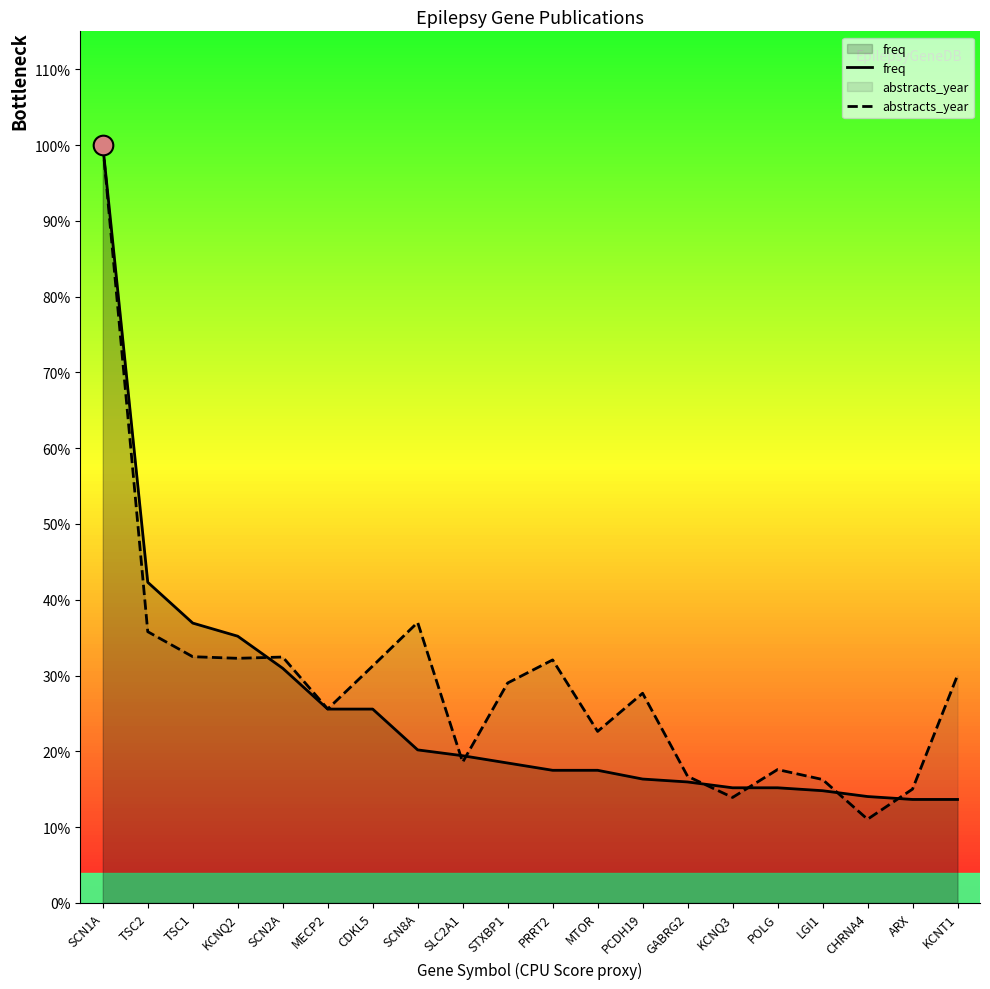

Which series has the largest total across all categories?

abstracts_year